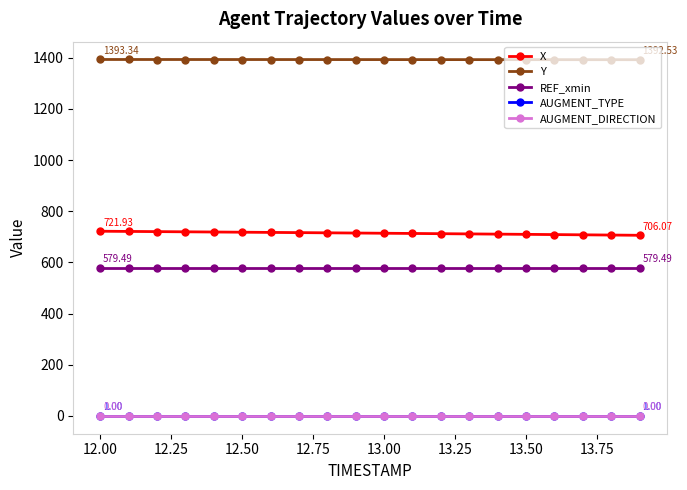

Which series has the largest total across all categories?

Y